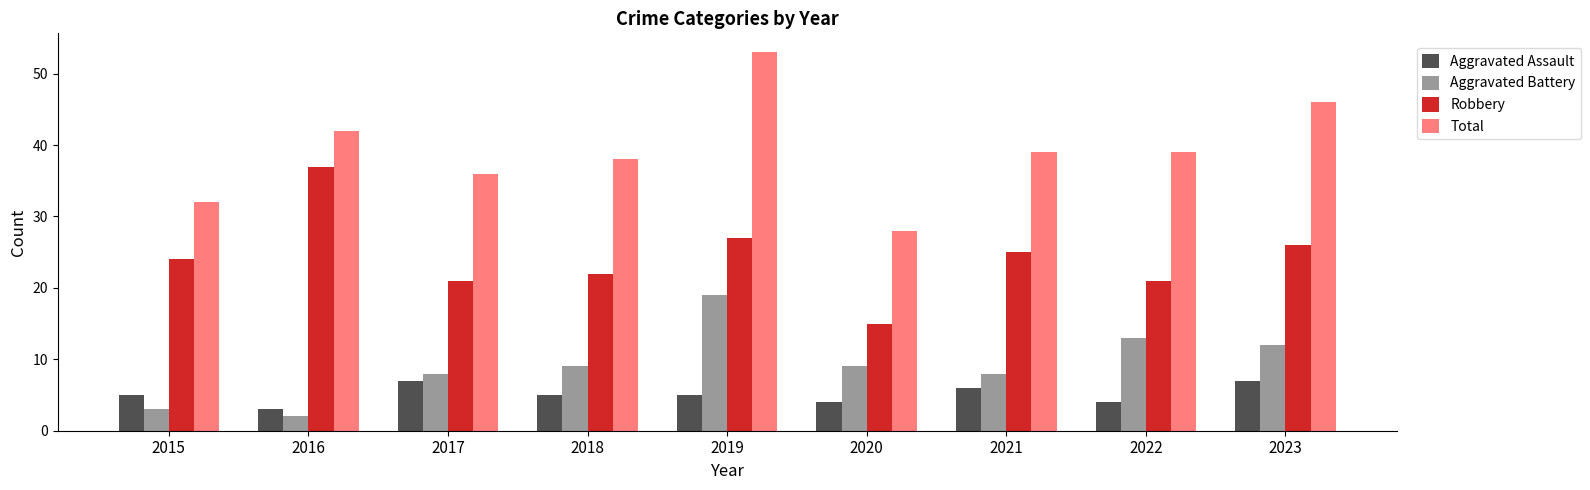

Between 2020 and 2021, which series saw the biggest shift?

Total